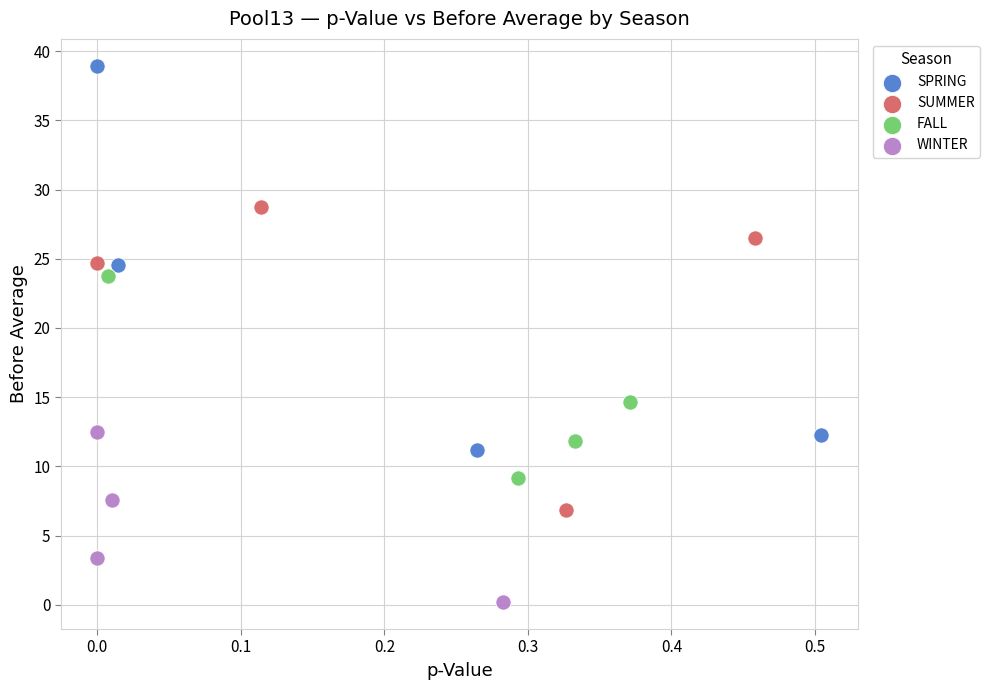

Which series contains the lowest Y value?

WINTER